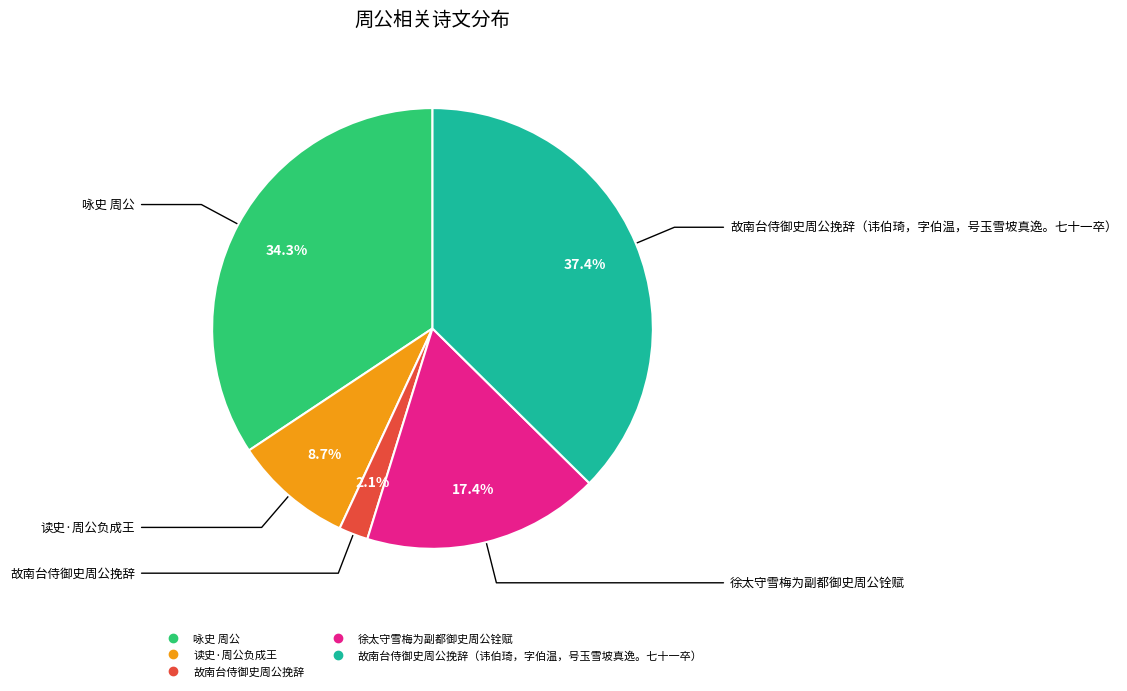

Does any single category account for the majority?

No